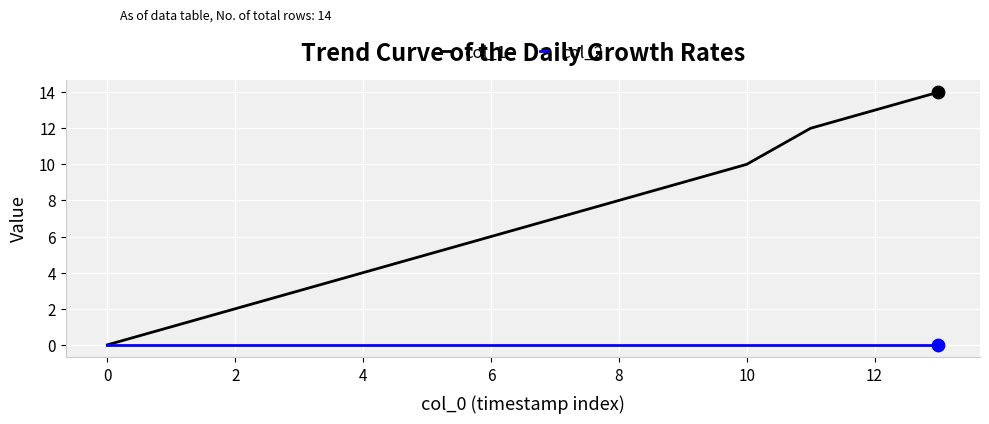

Which series has the largest range (max minus min)?

col_1